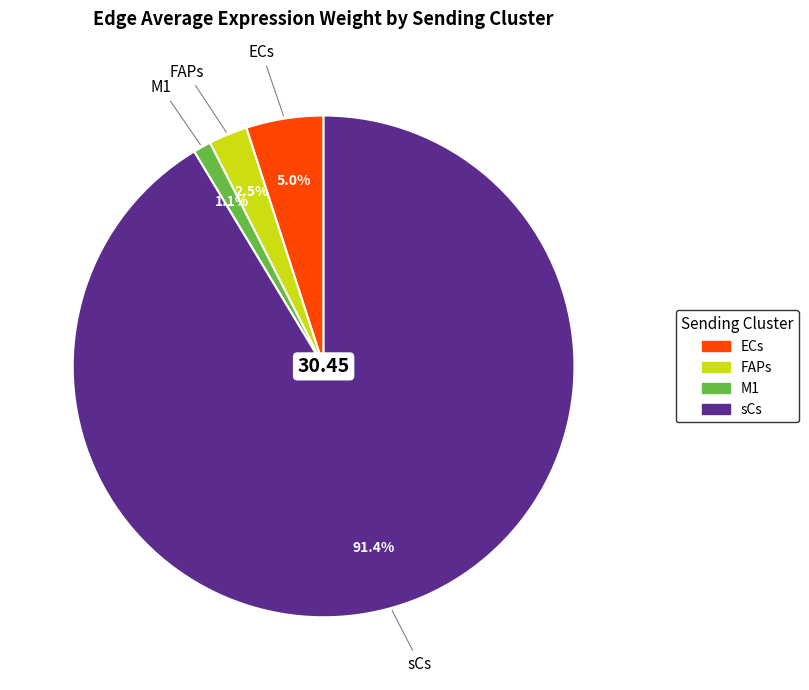

Is it true that ECs is 82% of the pie?

False